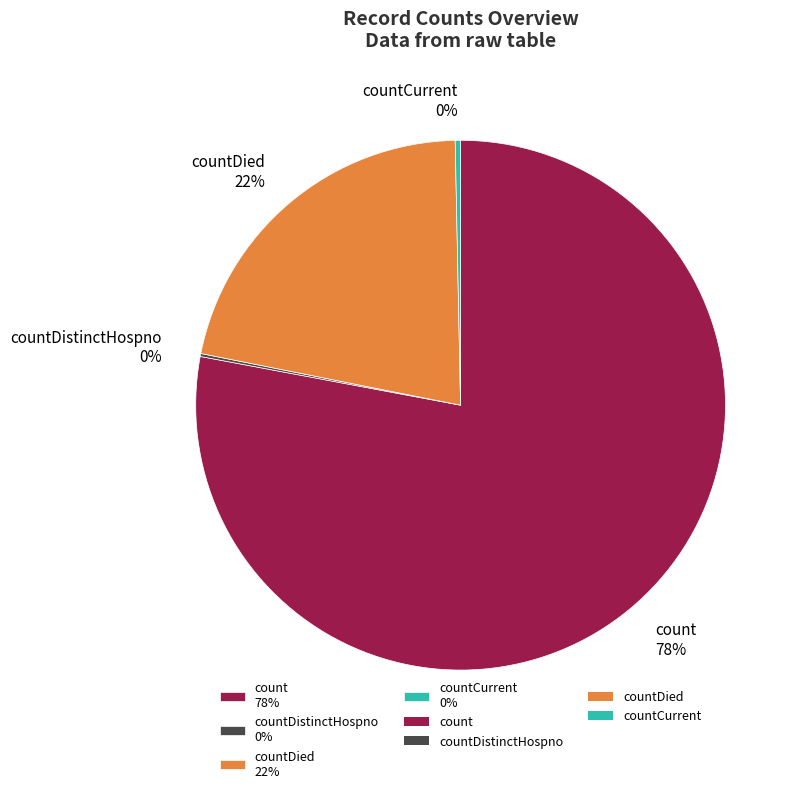

Which has a higher value, count 78% or countCurrent 0%?

count 78%